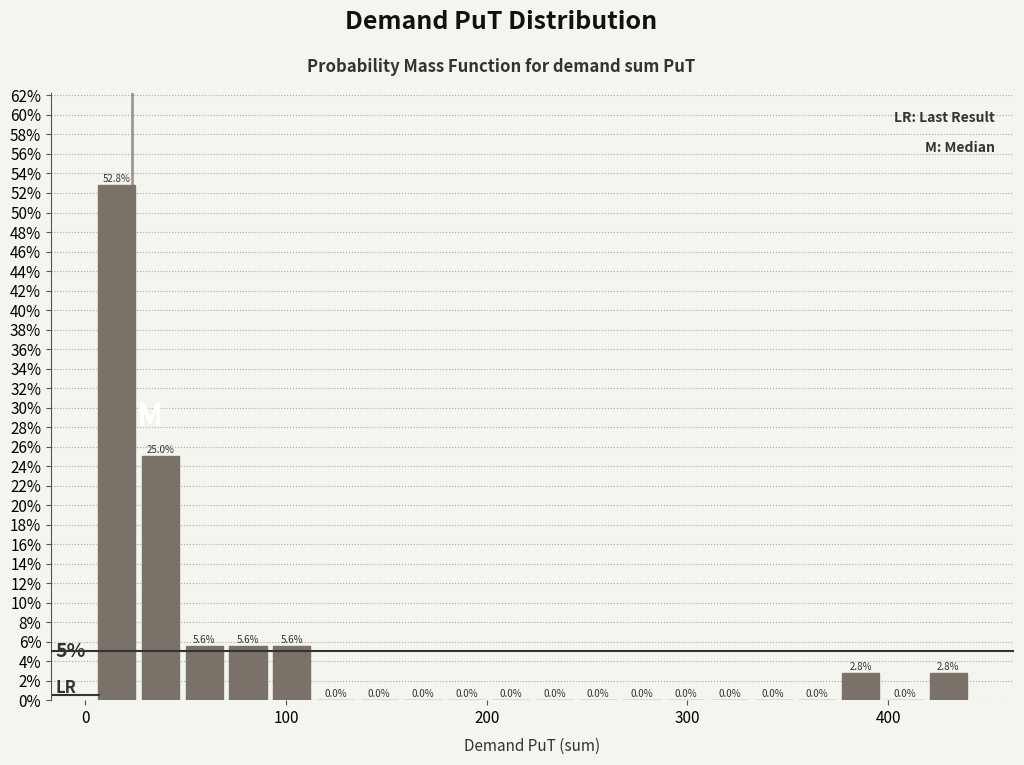

Around what value on the x-axis is the tallest bar? Give the approximate position of its centre, as read against the axis.

20